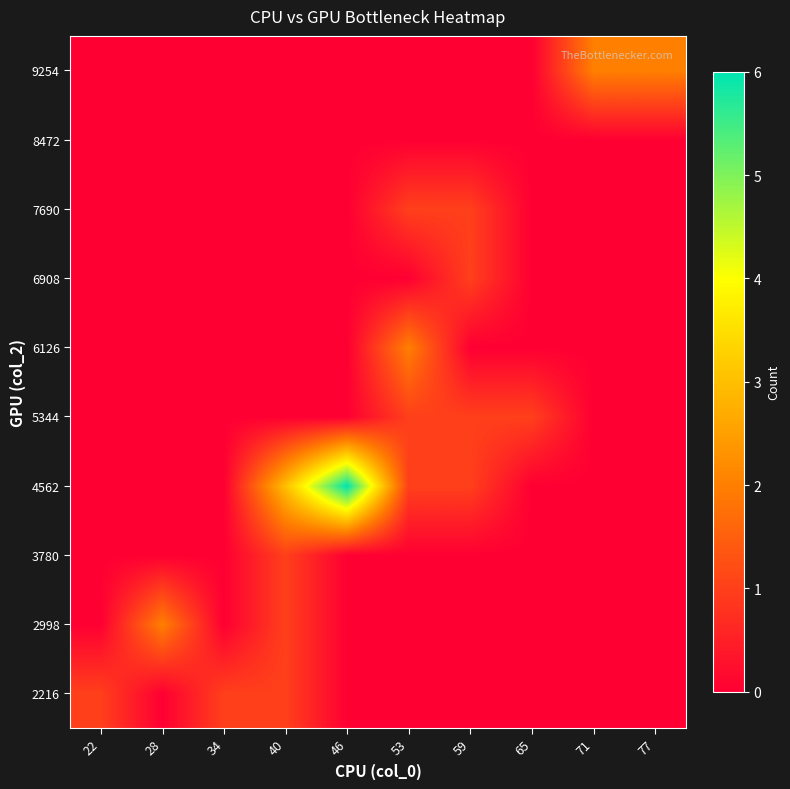

Rank the series by their maximum value, from lowest to highest.

8472, 2216, 3780, 5344, 6908, 7690, 2998, 6126, 9254, 4562